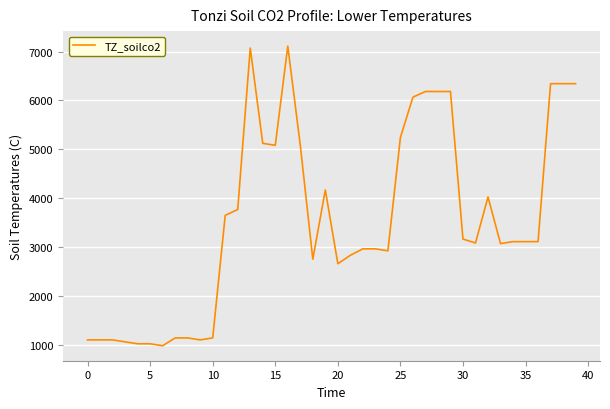

What is the smallest value displayed?

977.9